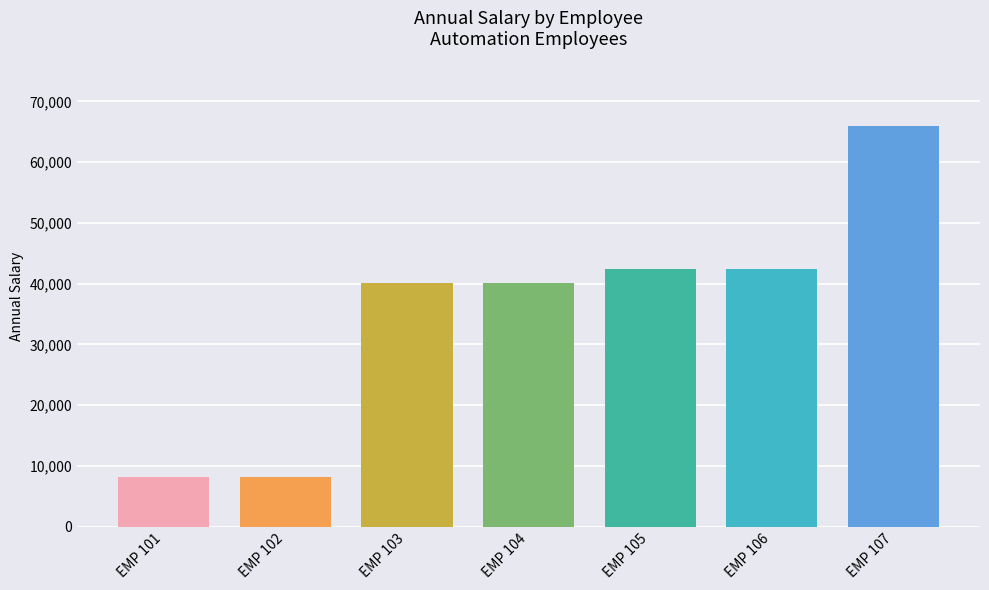

Rank the categories by value from lowest to highest.

EMP 101, EMP 102, EMP 103, EMP 104, EMP 105, EMP 106, EMP 107